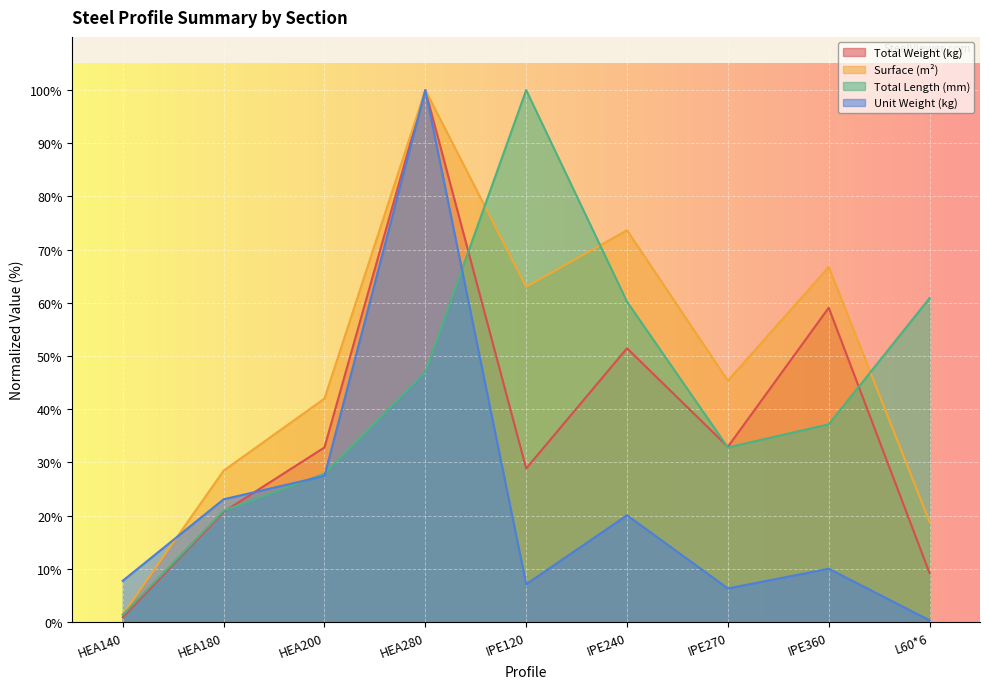

True or false: Surface (m²) has a value of 28.6 at HEA200.

False